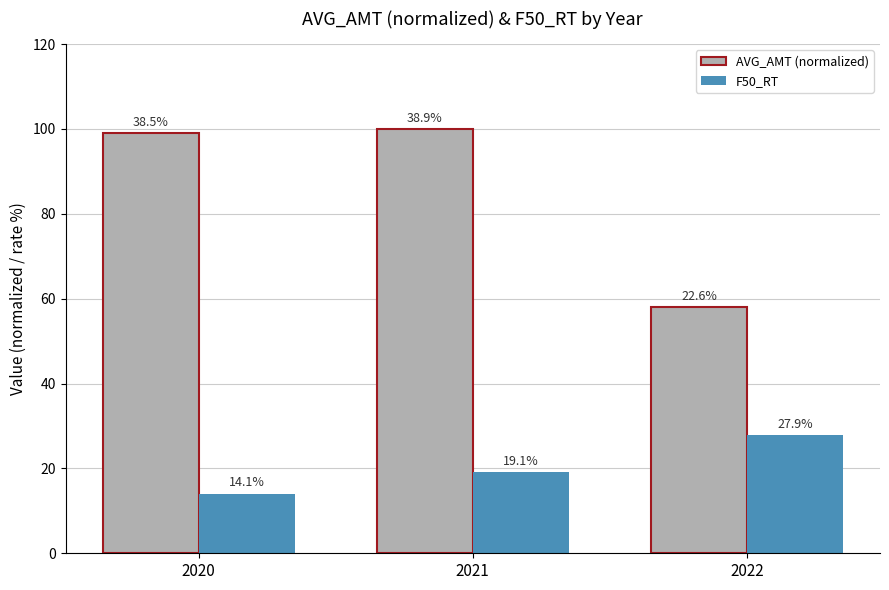

What is the highest value of the F50_RT series?

27.9